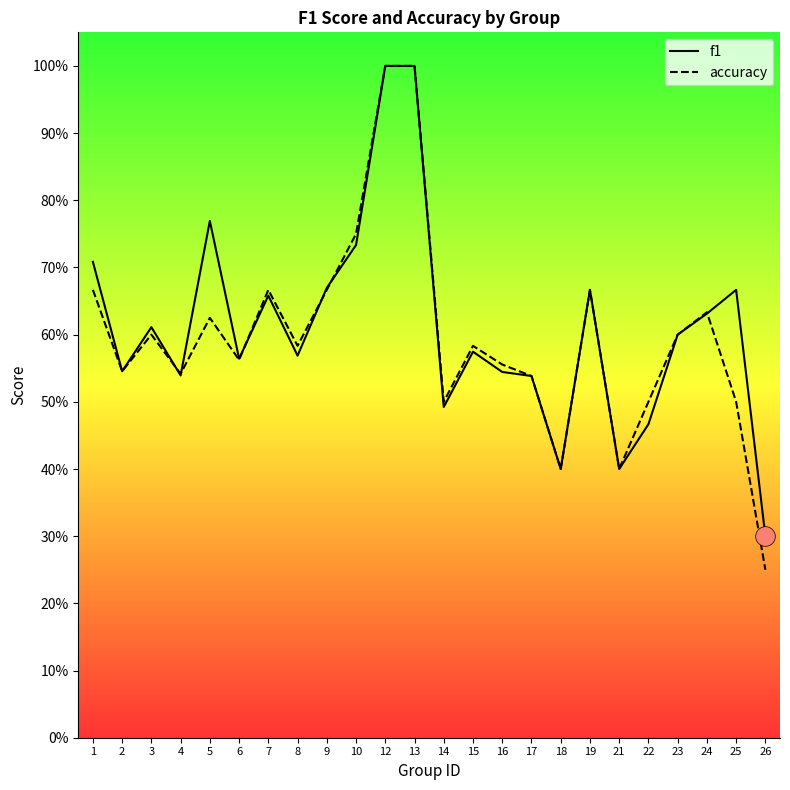

At which category is the sum across all series the highest?

12